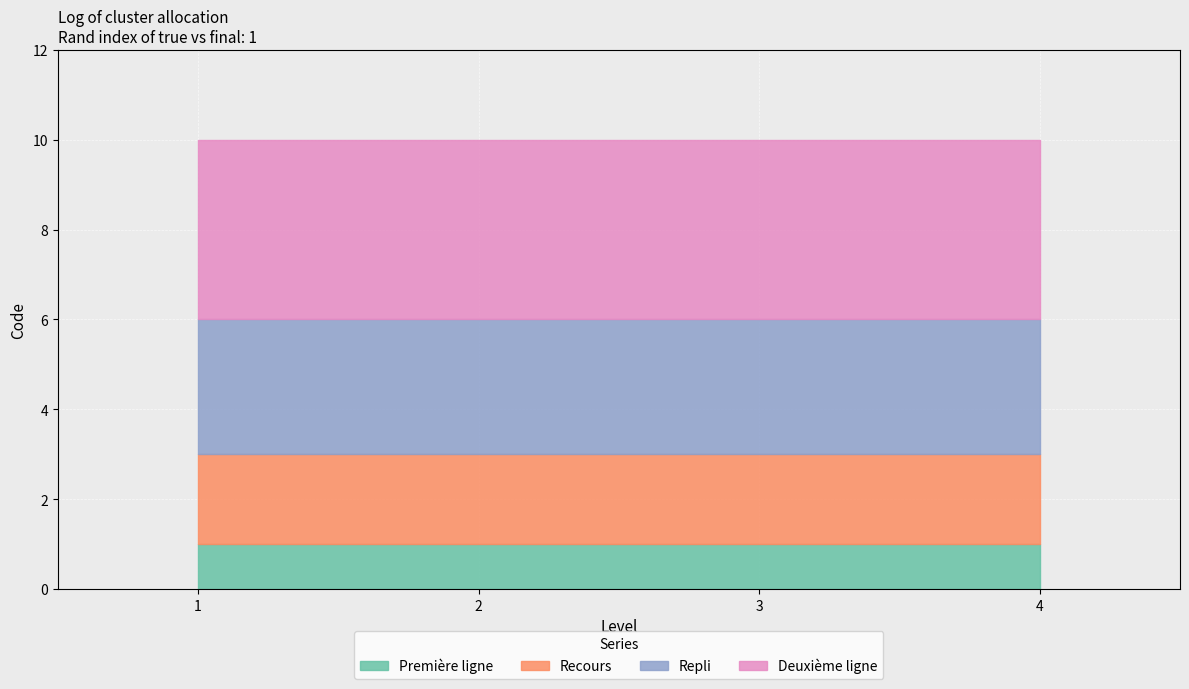

Which category has the highest value in the Recours series?

1